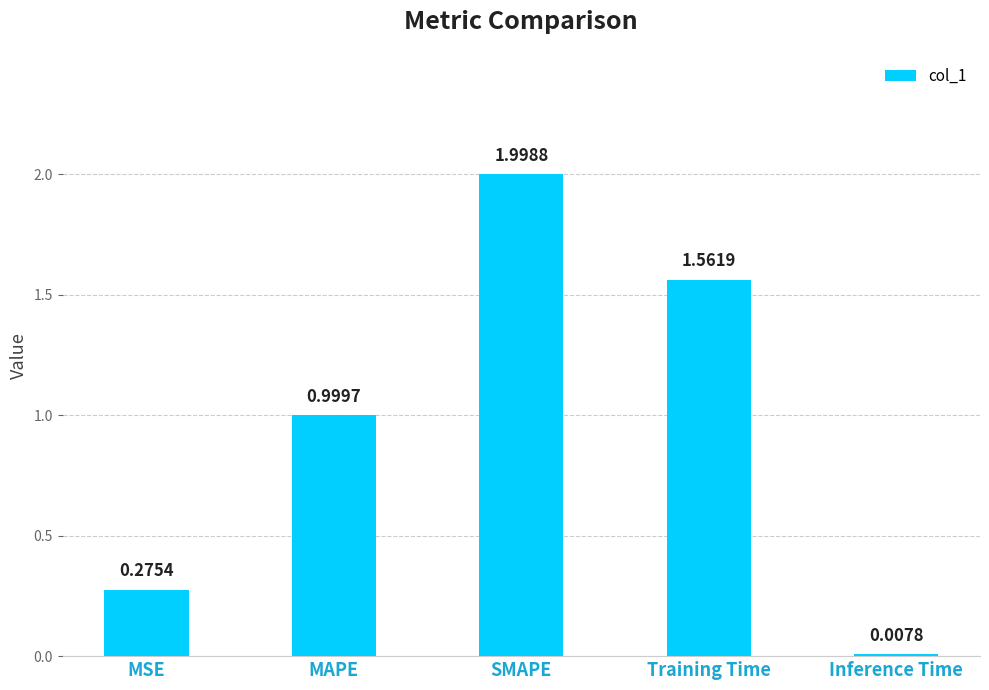

What is the label of the 5th bar from the right?

MSE